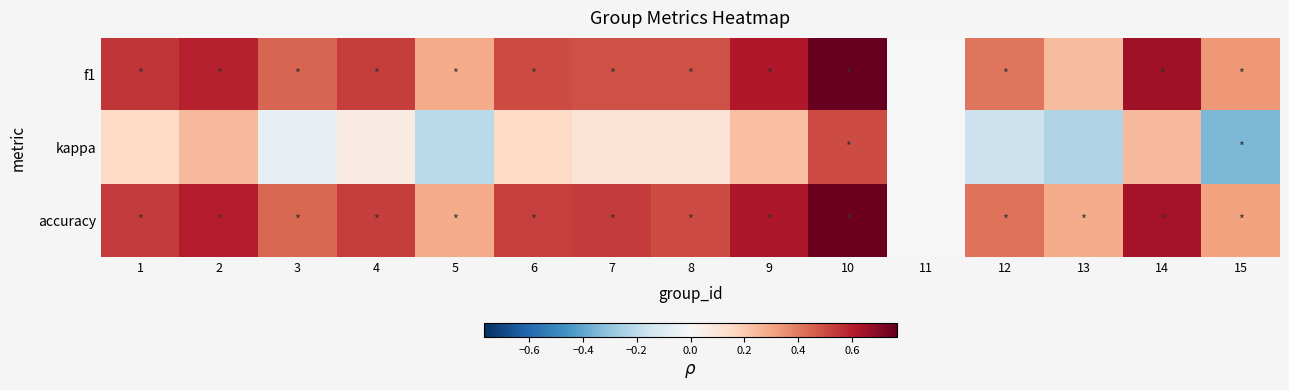

Reading left to right, what are all the values shown in this chart?

f1: 1=0.5	2=0.6	3=0.4	4=0.5	5=0.3	6=0.5	7=0.5	8=0.5	9=0.6	10=0.8	11=0.0	12=0.4	13=0.2	14=0.7	15=0.3
kappa: 1=0.2	2=0.2	3=-0.1	4=0.1	5=-0.2	6=0.2	7=0.1	8=0.1	9=0.2	10=0.5	11=0.0	12=-0.2	13=-0.2	14=0.2	15=-0.3
accuracy: 1=0.5	2=0.6	3=0.4	4=0.5	5=0.3	6=0.5	7=0.5	8=0.5	9=0.6	10=0.8	11=0.0	12=0.4	13=0.3	14=0.6	15=0.3